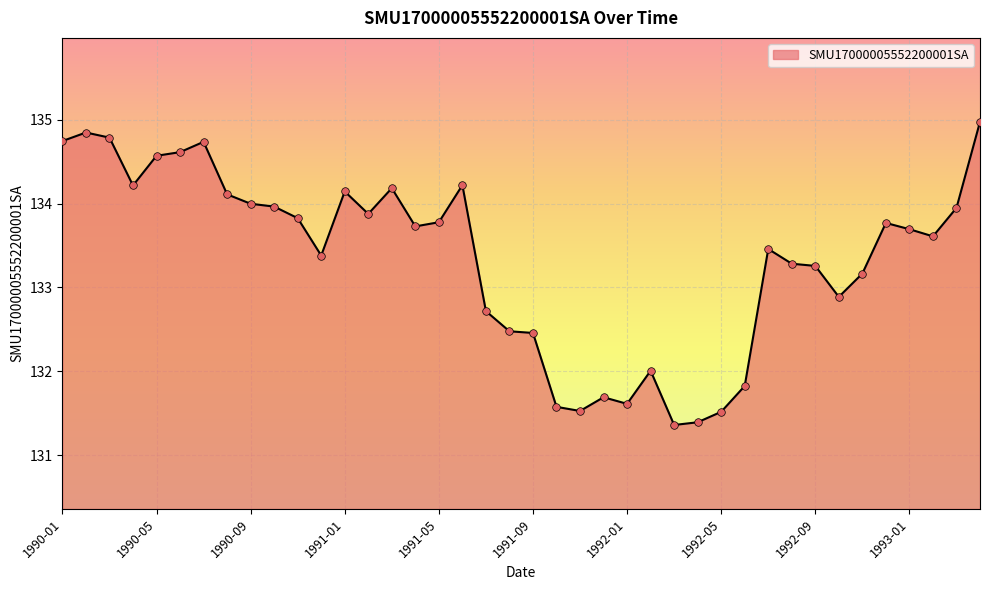

What is the minimum value shown in the chart?

131.4